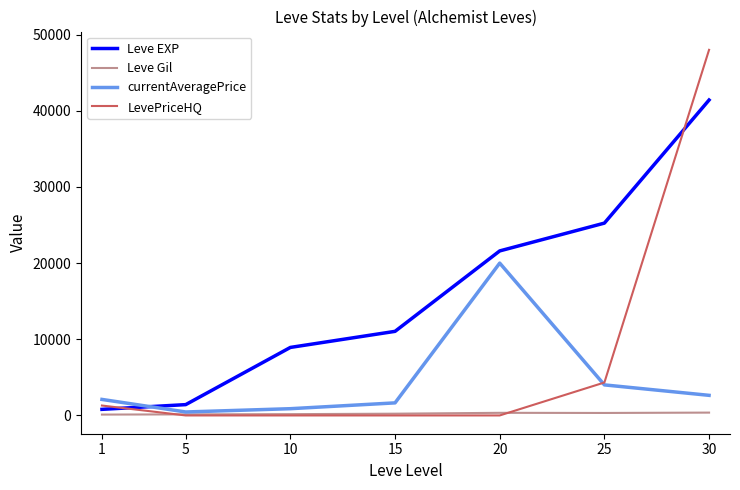

Which series changed the most between 1 and 30?

LevePriceHQ